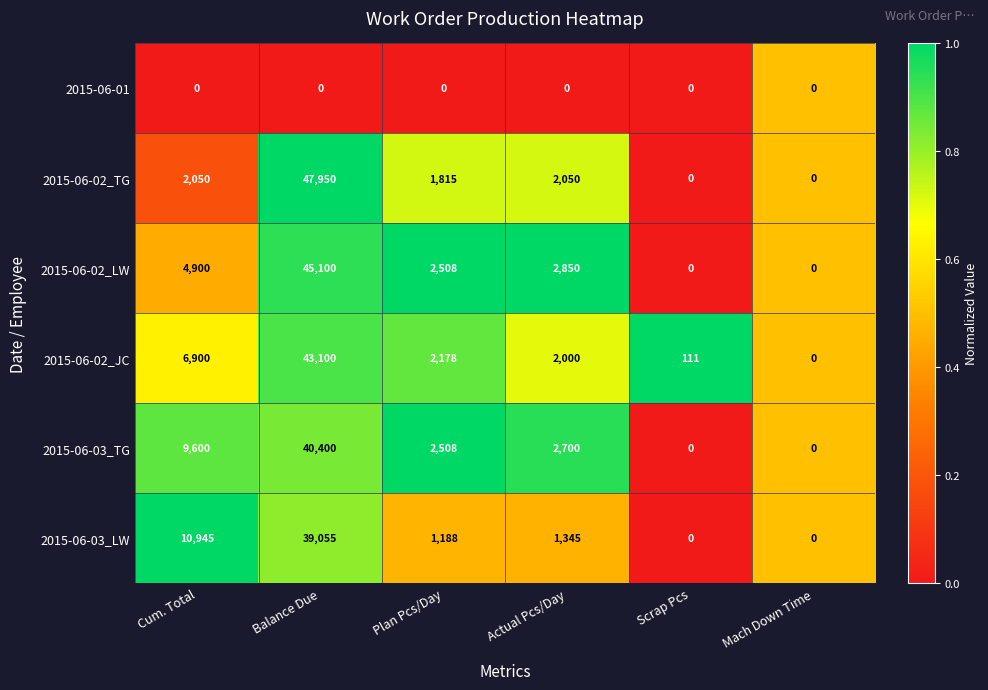

At which category is the sum across all series the highest?

Balance Due